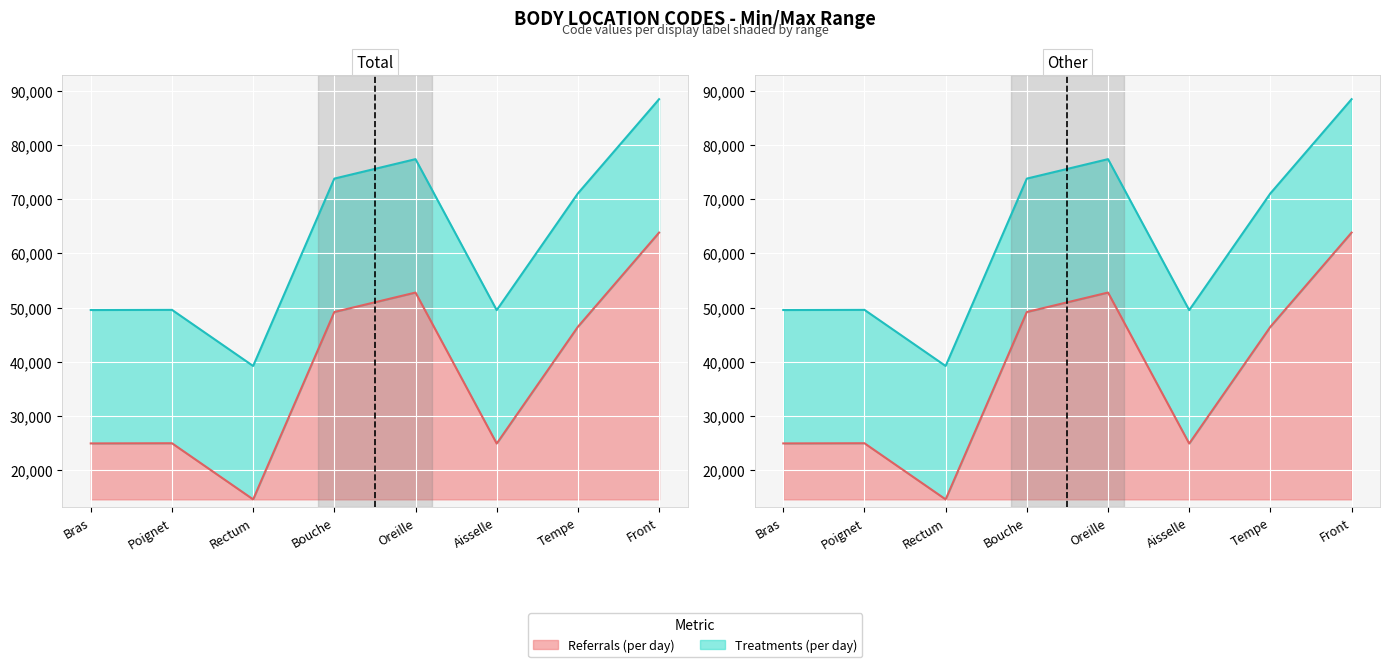

What is the sum of the values at Front and Bouche?

113048